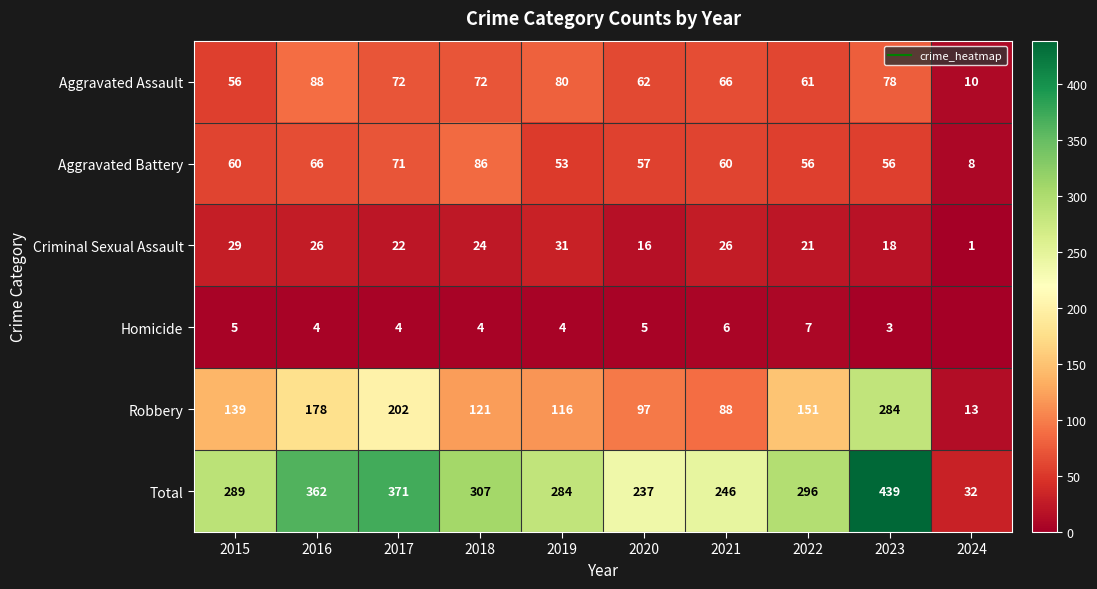

What value does the Aggravated Battery series have at 2019, to the nearest 10?

50